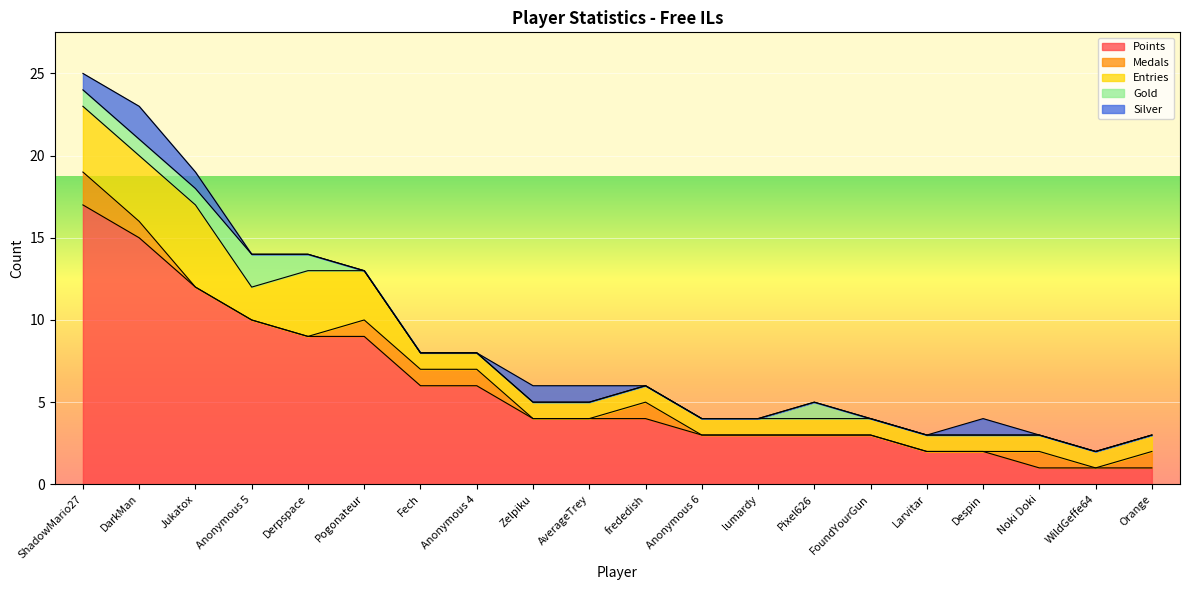

Which series changed the most between Zelpiku and Pixel626?

Points